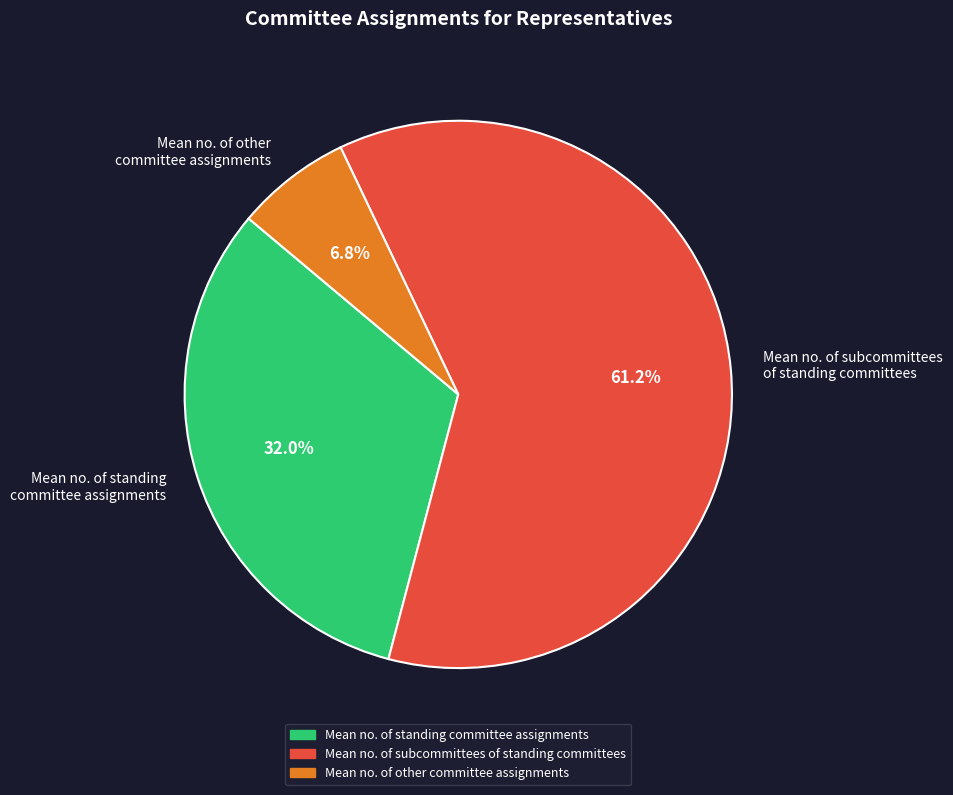

What is the smallest slice in the pie chart?

Mean no. of other committee assignments